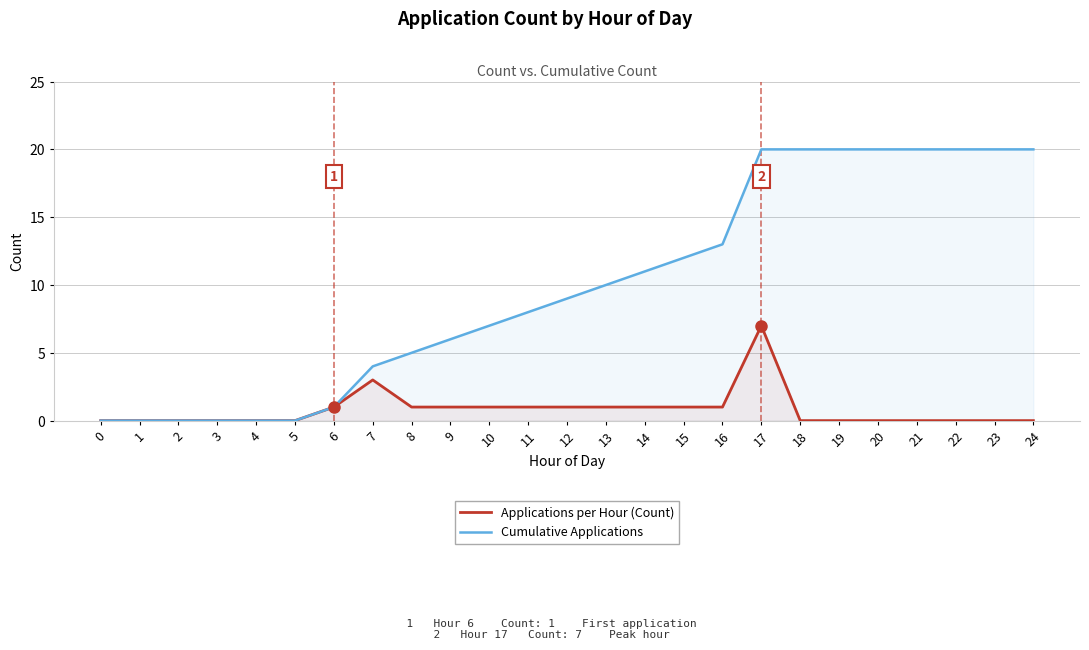

What is the value of the Applications per Hour (Count) point at the 7th from the left?

1